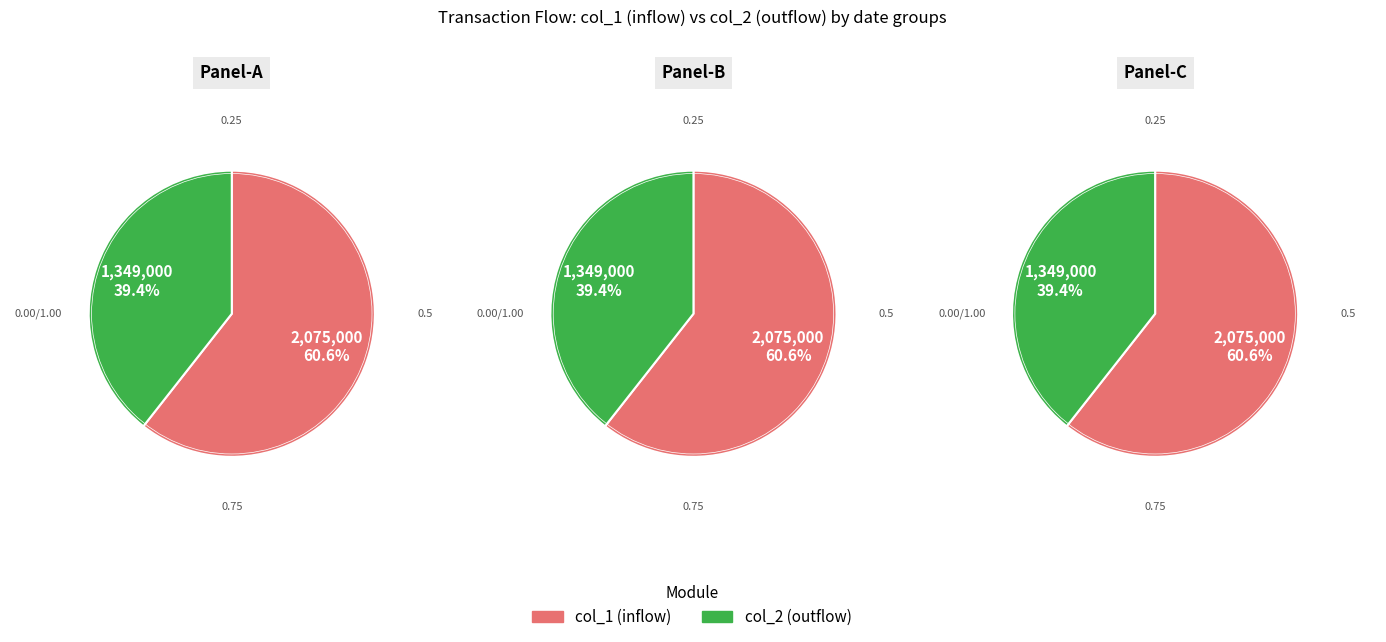

True or false: 105/07/20 accounts for 1% of the total.

False